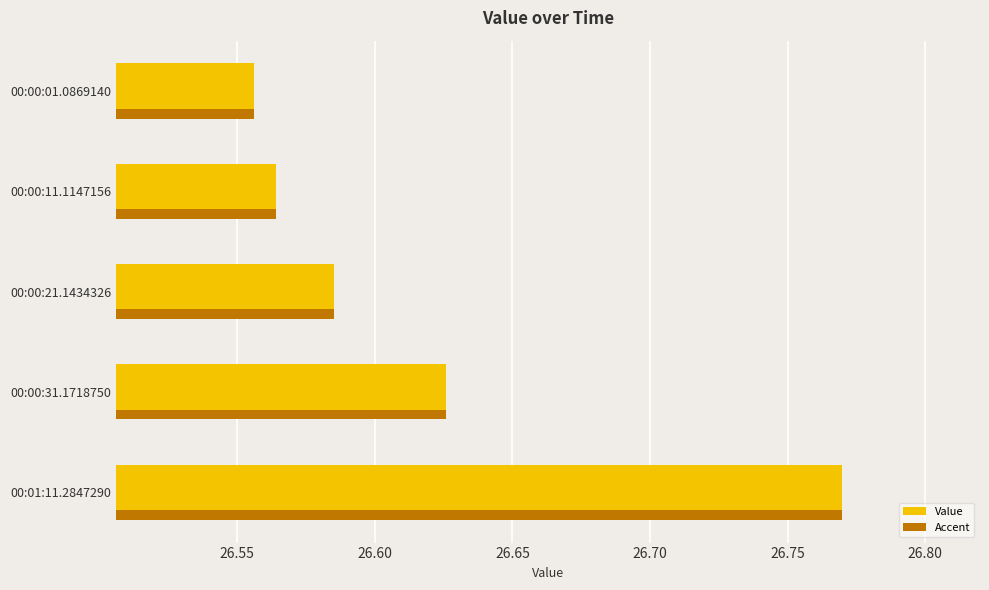

Reading left to right, list all the values displayed in this chart.

26.6	26.6	26.6	26.6	26.8